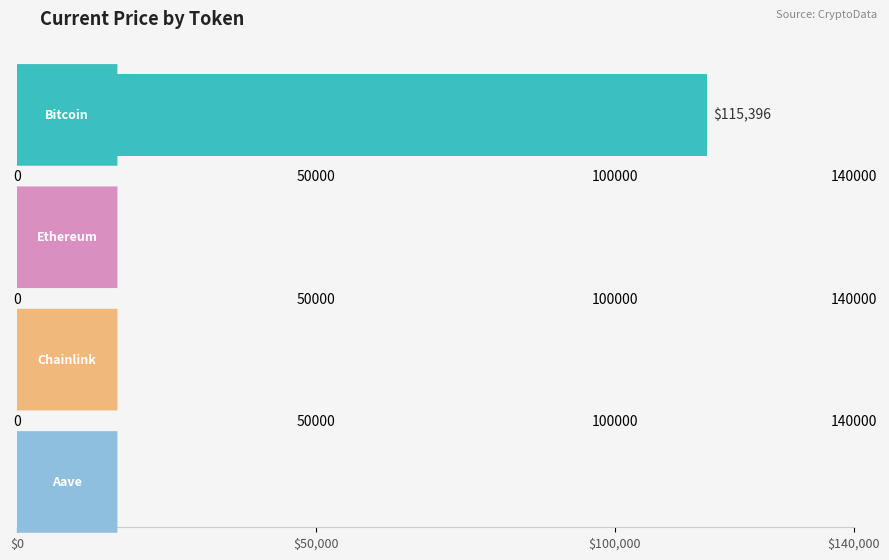

At which label does price first exceed 4523?

Bitcoin